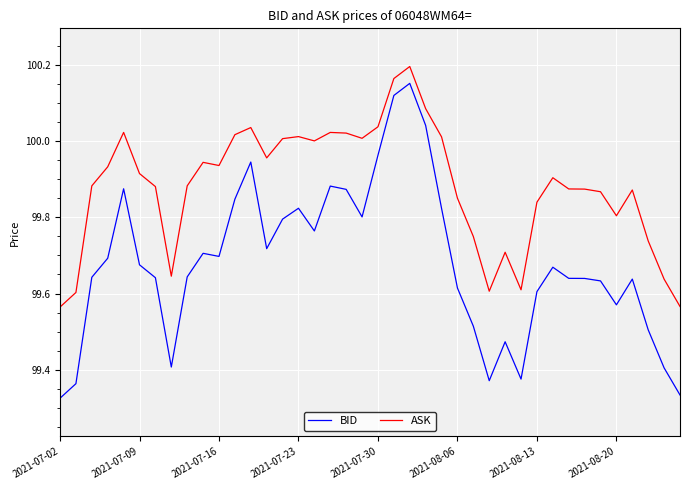

True or false: ASK and BID cross at least once.

False